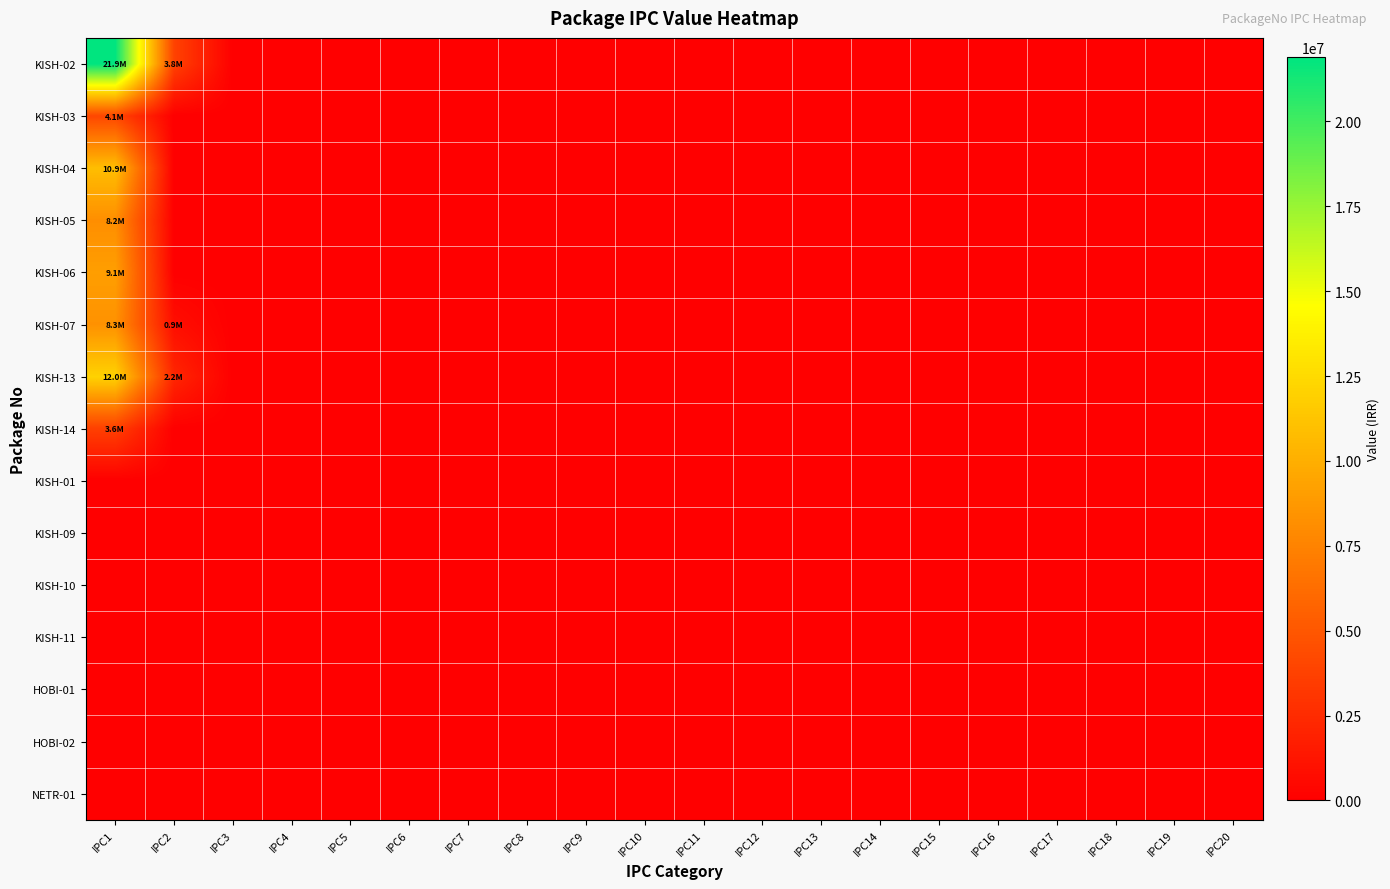

List the series in order of their peak value, lowest first.

KISH-01, KISH-09, KISH-10, KISH-11, HOBI-01, HOBI-02, NETR-01, KISH-14, KISH-03, KISH-05, KISH-07, KISH-06, KISH-04, KISH-13, KISH-02